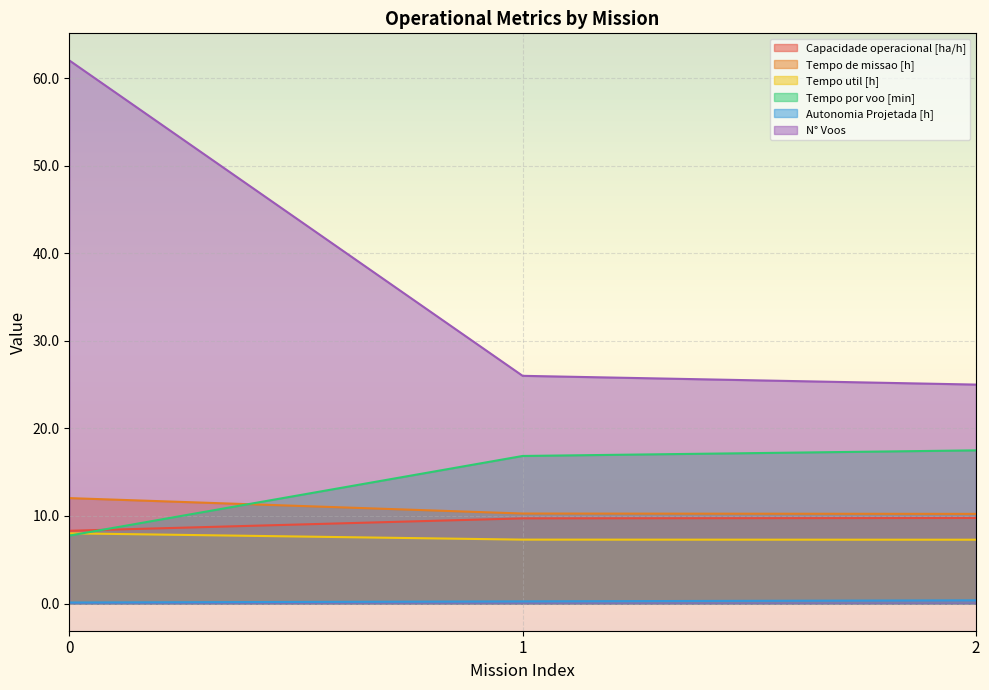

Which series has the largest range (max minus min)?

N° Voos